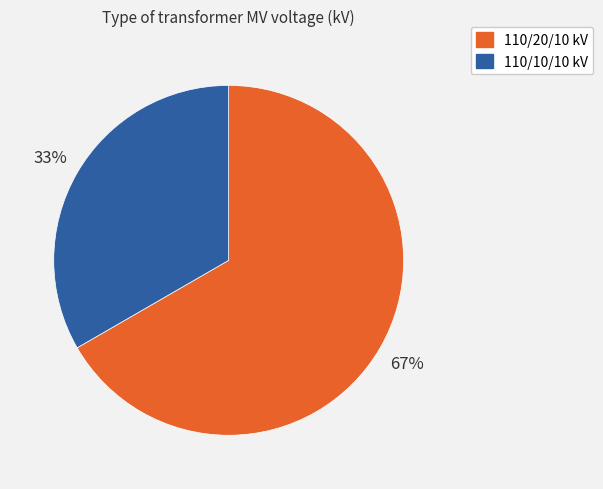

Is it true that 110/20/10 kV is 67% of the pie?

True